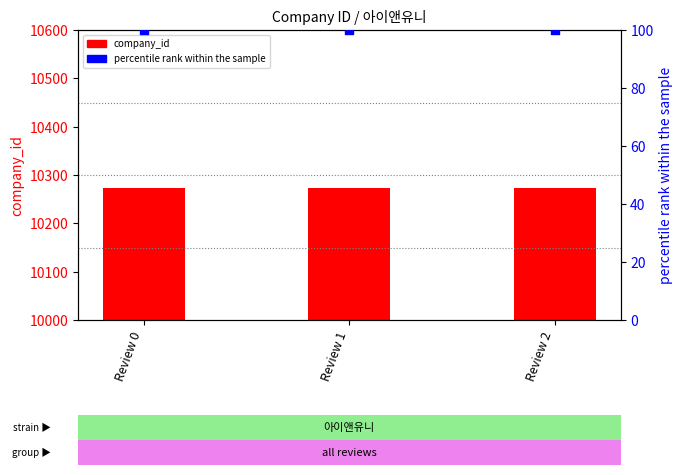

Which series contains the highest Y value?

company_id